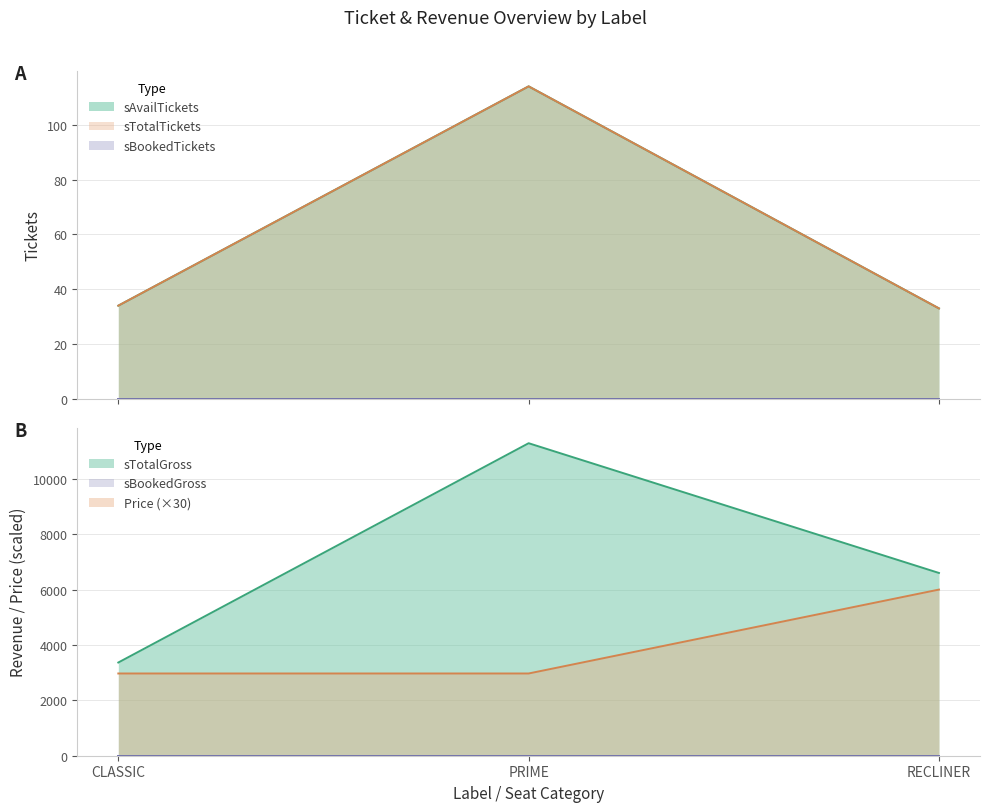

What is the sum of all sAvailTickets values?

181